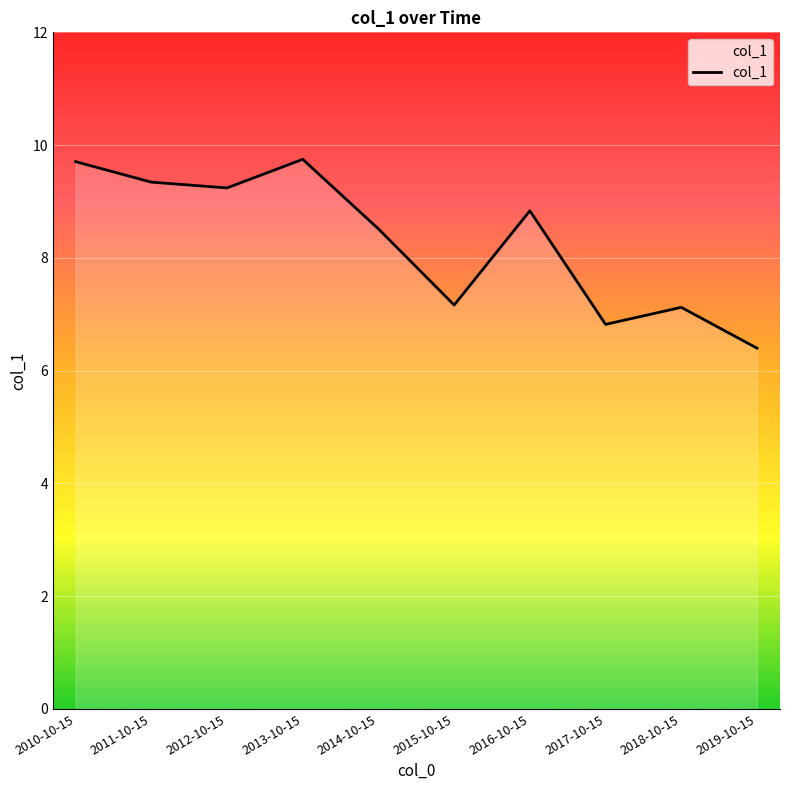

What is the difference between the values at 2015-10-15 and 2019-10-15?

0.8